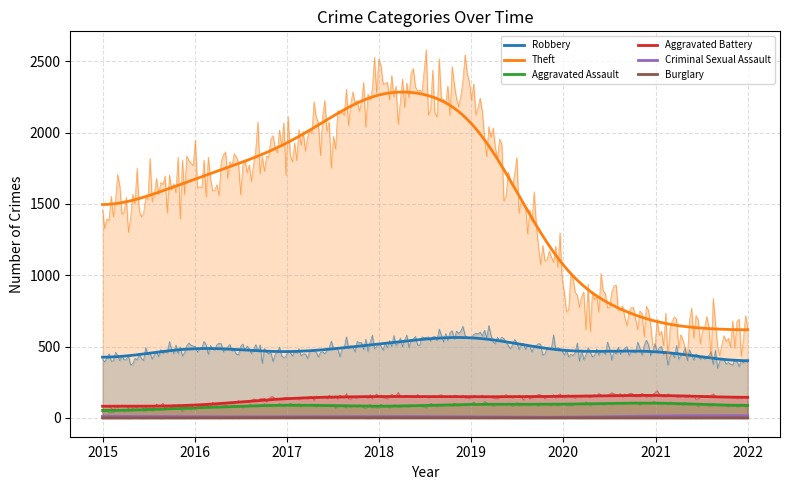

Between 2019 and 2020, which series saw the biggest shift?

Theft